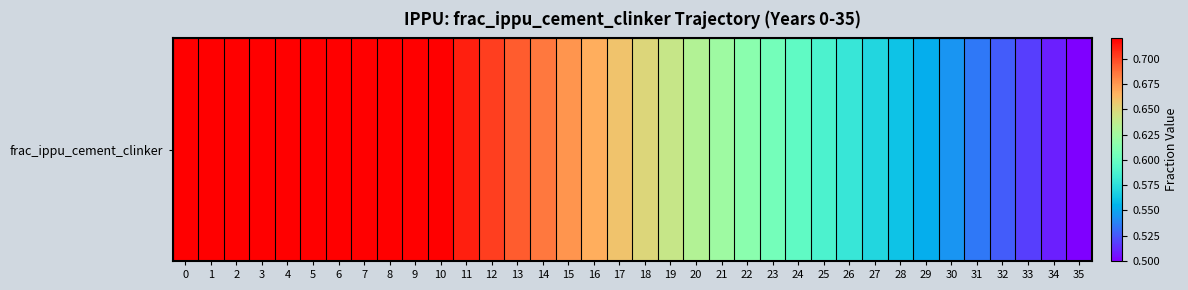

What is the approximate value at 17?

0.7